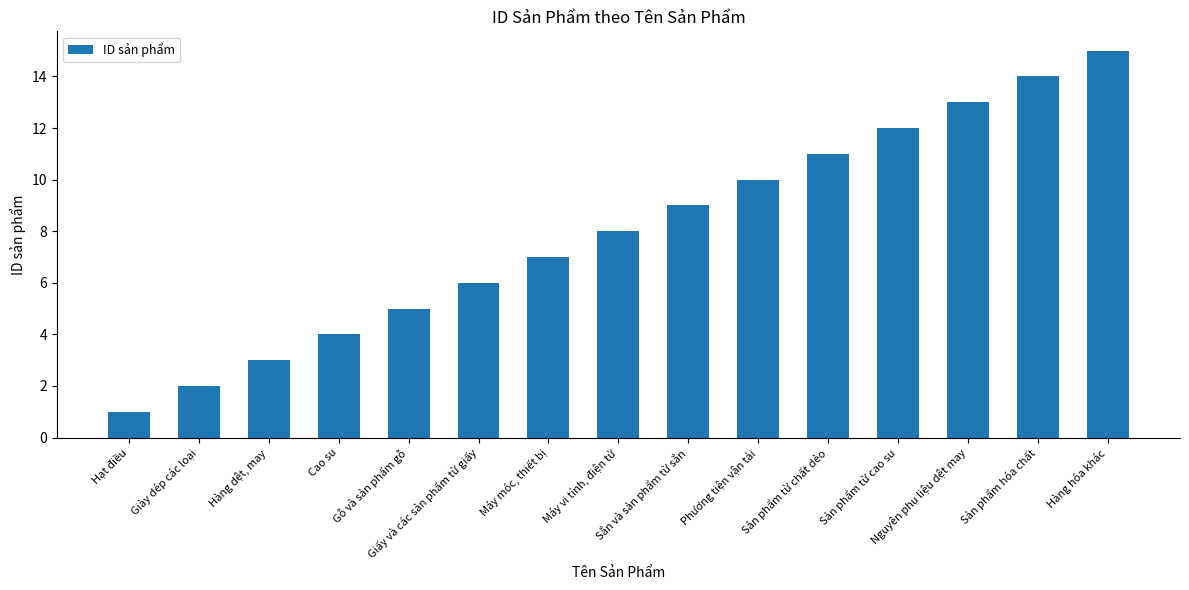

What is the approximate value at Hàng hóa khác, to the nearest 5?

15